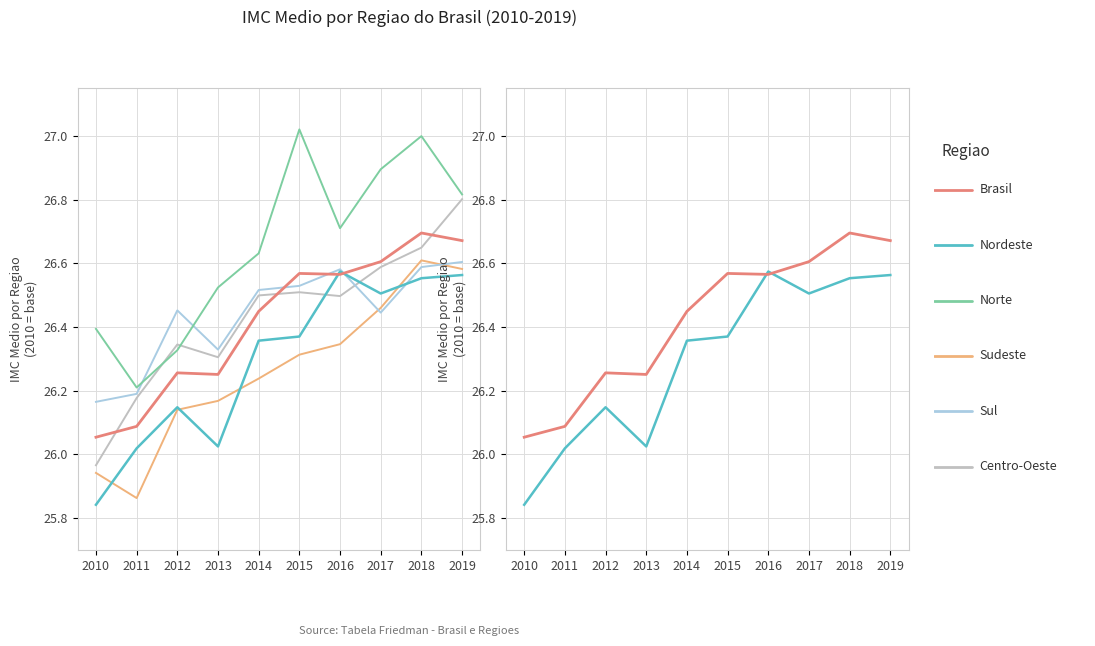

List the series in order of their peak value, highest first.

Norte (IMC media), Centro-Oeste (IMC media), Brasil (IMC media), Sudeste (IMC media), Sul (IMC media), Nordeste (IMC media)